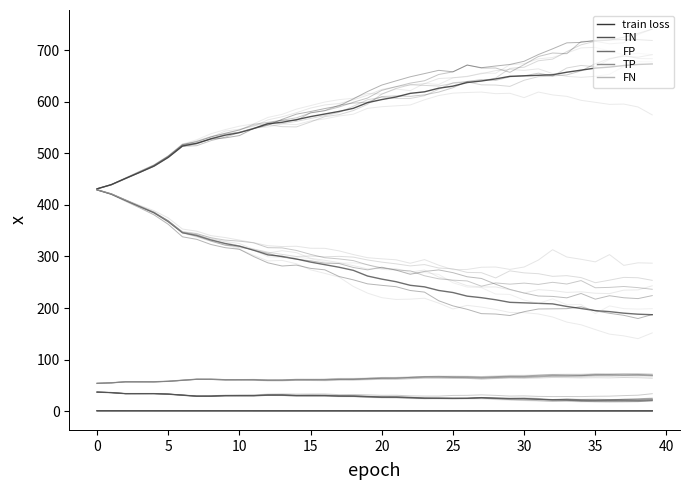

What is the total value across all series at 27?

951.7